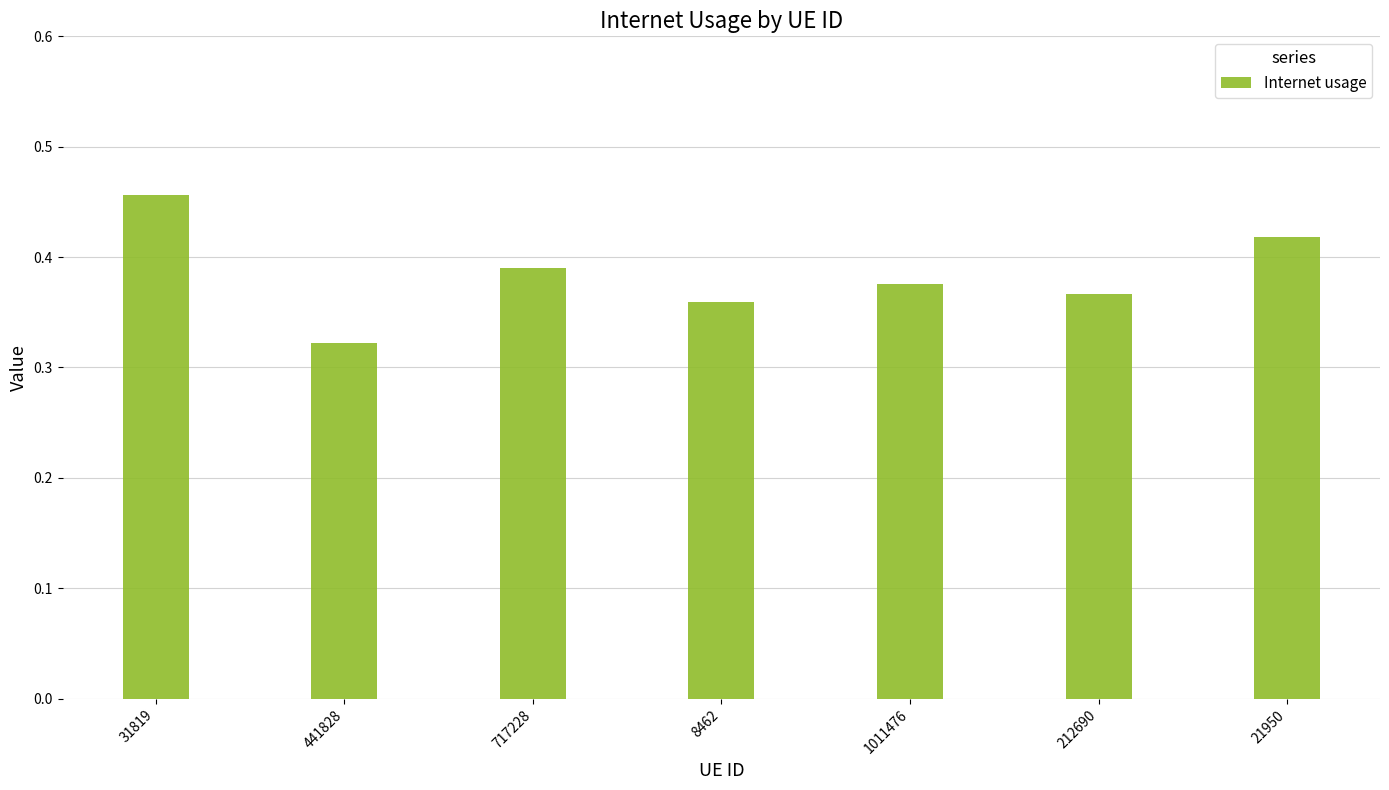

Between 441828 and 21950, which is larger?

21950